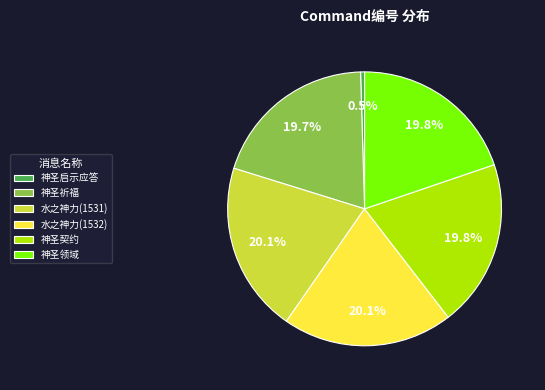

What portion of the pie excludes 神圣祈福?

80.3%